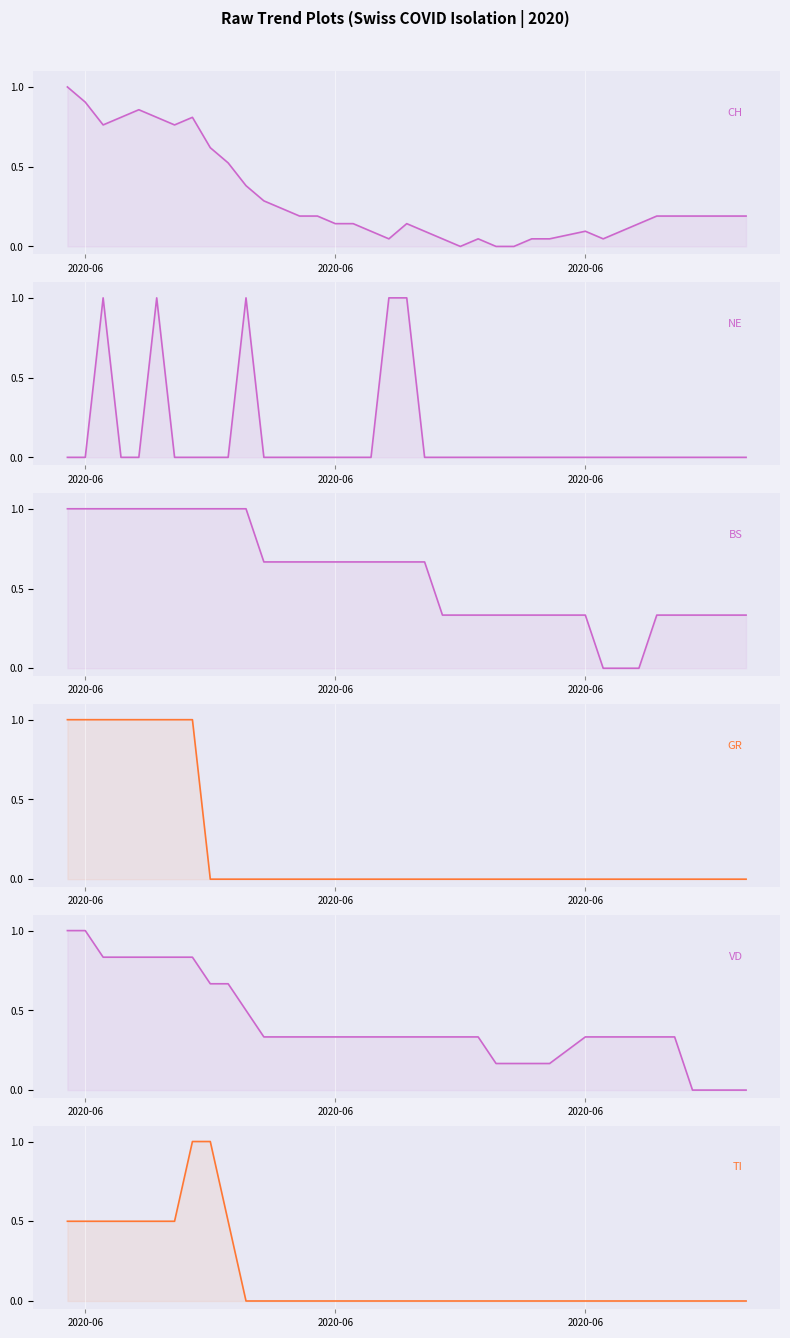

What is the difference between the second highest and minimum values in the CH series?

0.9